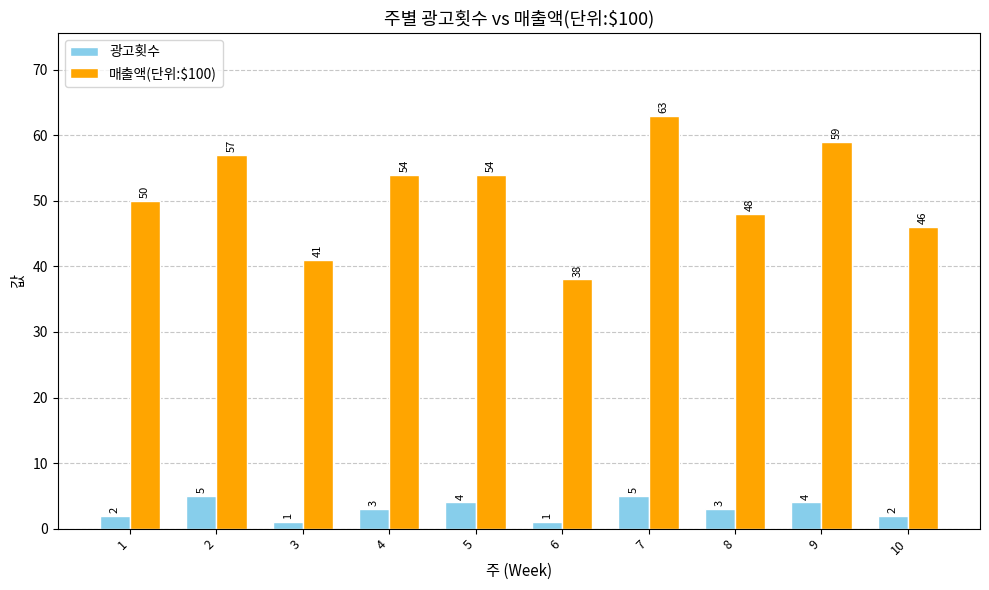

What value does the 광고횟수 series have at 1?

2